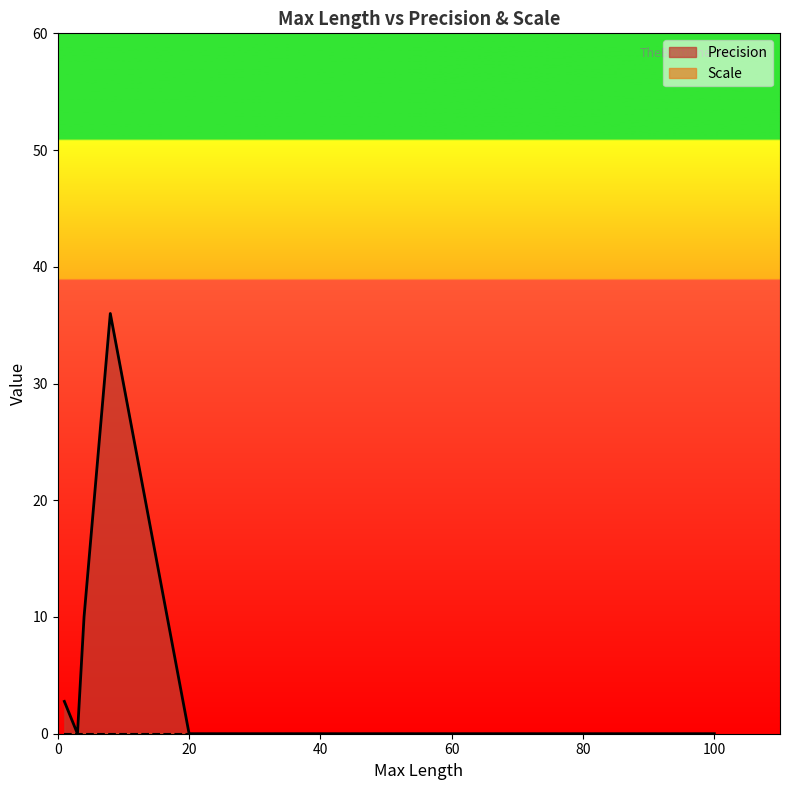

True or false: Scale and Precision cross at least once.

False